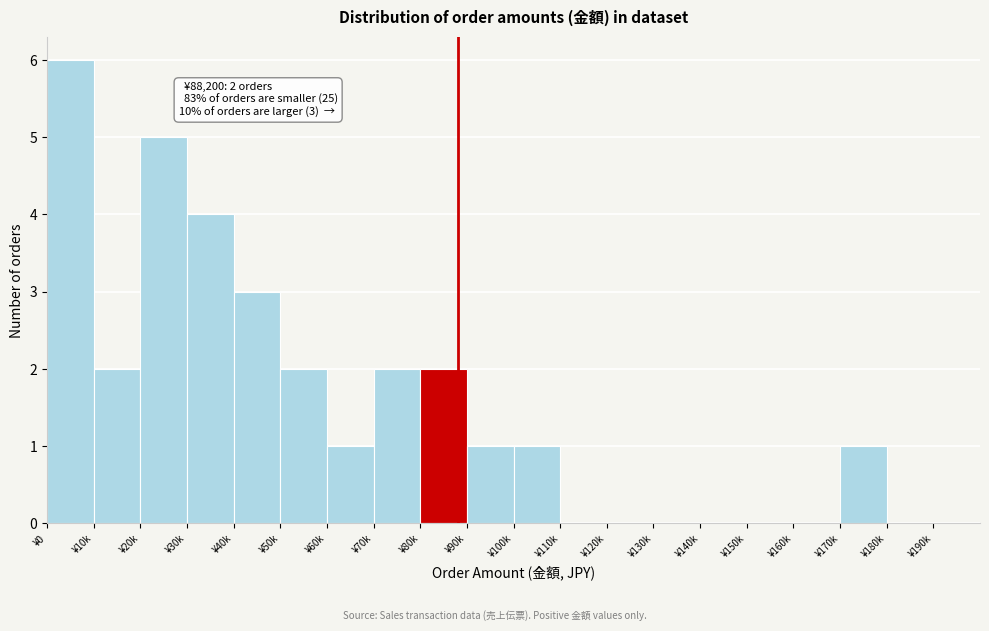

Reading left to right, extract all data points from this chart.

¥0=6	¥10k=2	¥20k=5	¥30k=4	¥40k=3	¥50k=2	¥60k=1	¥70k=2	¥80k=2	¥90k=1	¥100k=1	¥110k=0	¥120k=0	¥130k=0	¥140k=0	¥150k=0	¥160k=0	¥170k=1	¥180k=0	¥190k=0